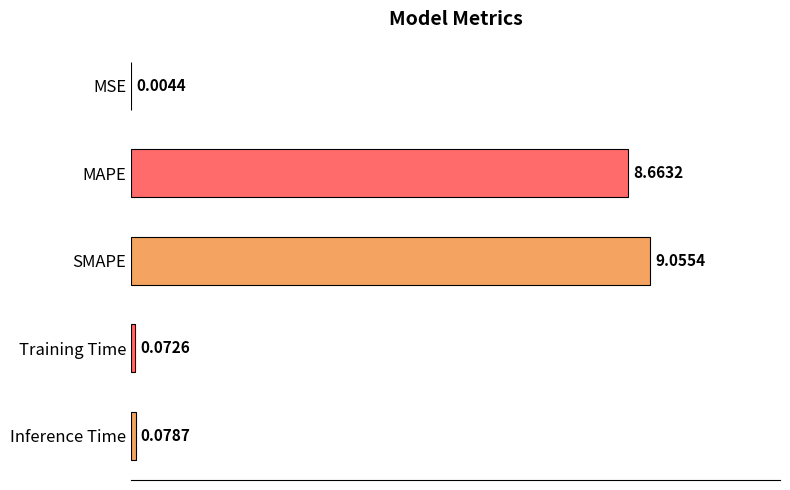

What is the sum of all values?

17.9